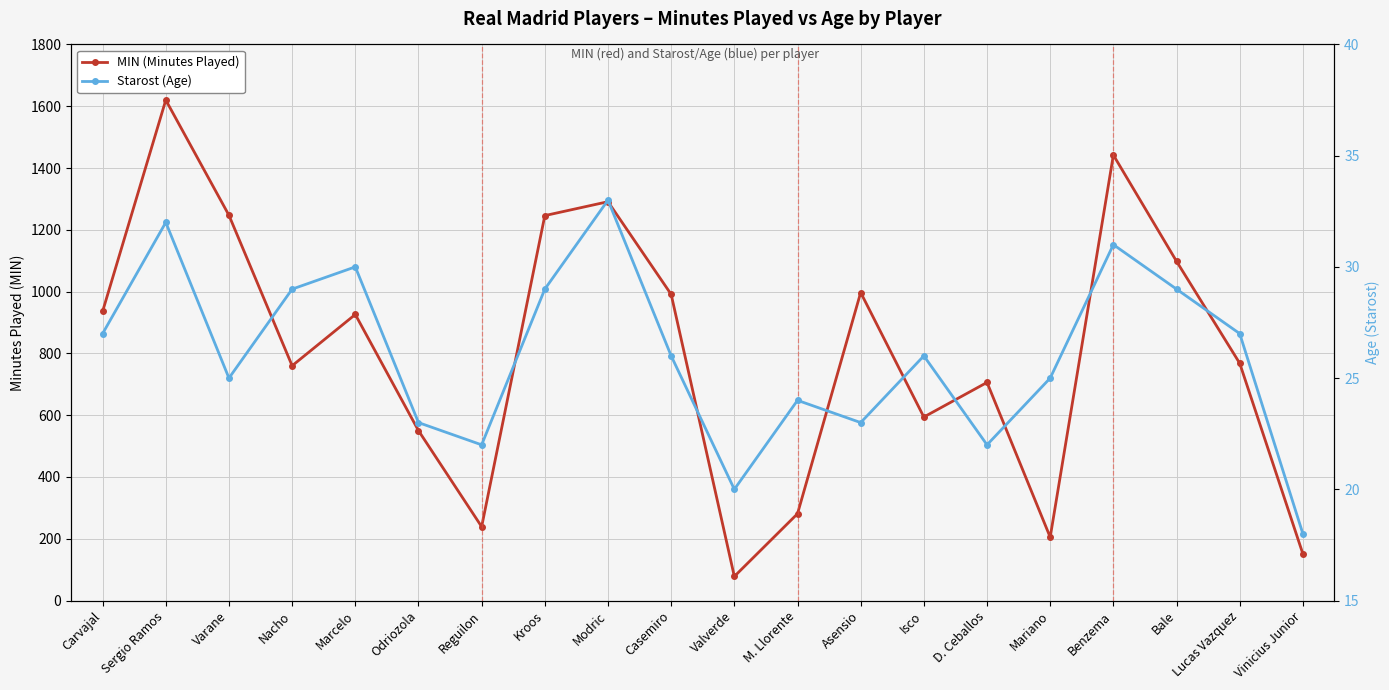

List the labels in order of MIN (Minutes Played) value, smallest first.

Valverde, Vinicius Junior, Mariano, Reguilon, M. Llorente, Odriozola, Isco, D. Ceballos, Nacho, Lucas Vazquez, Marcelo, Carvajal, Casemiro, Asensio, Bale, Kroos, Varane, Modric, Benzema, Sergio Ramos